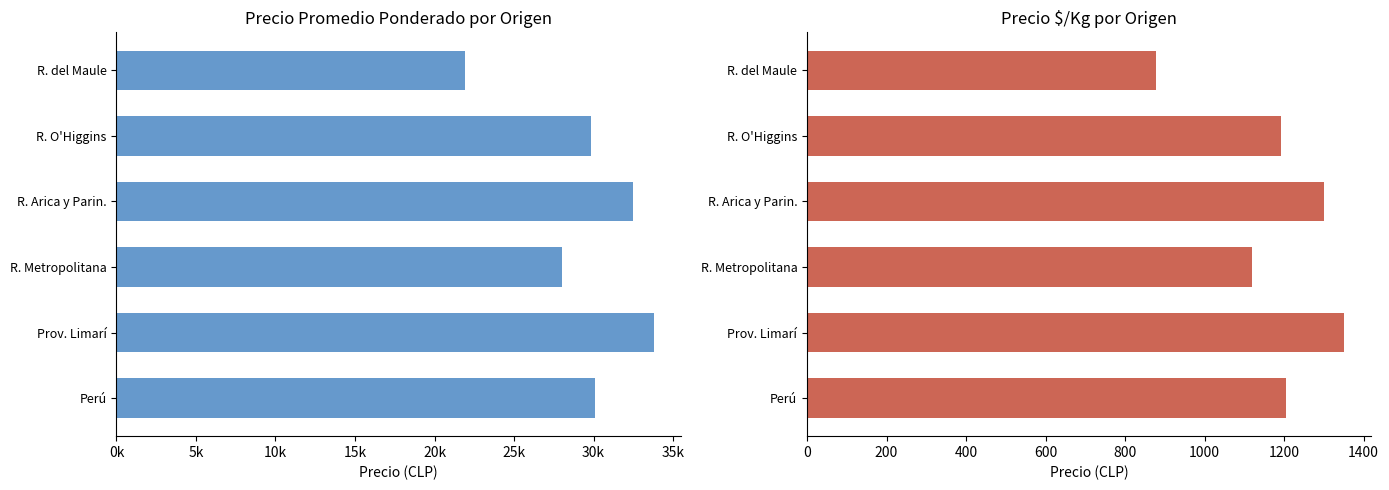

What is the difference between the maximum and second lowest values in the Precio promedio ponderado series?

5799.0